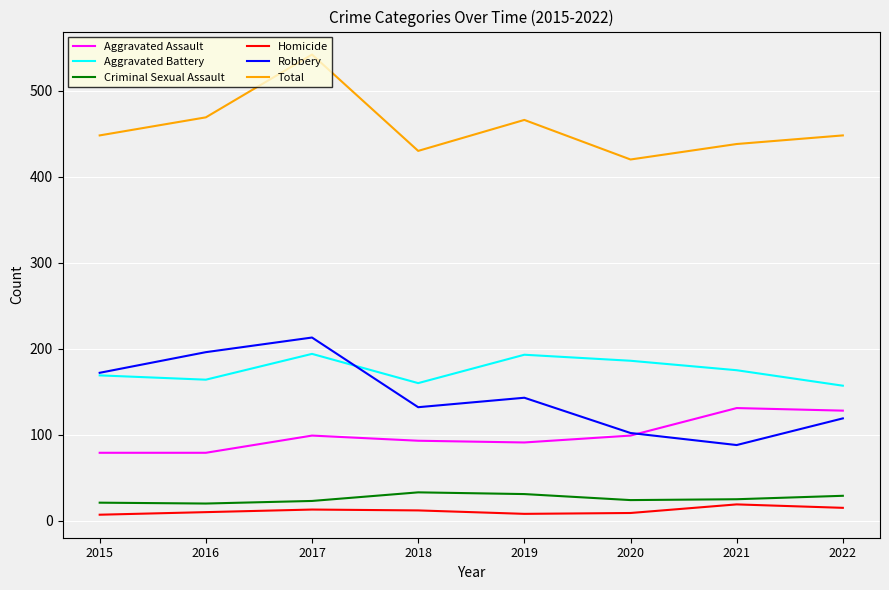

What are all the series names shown in the legend?

Aggravated Assault, Aggravated Battery, Criminal Sexual Assault, Homicide, Robbery, Total